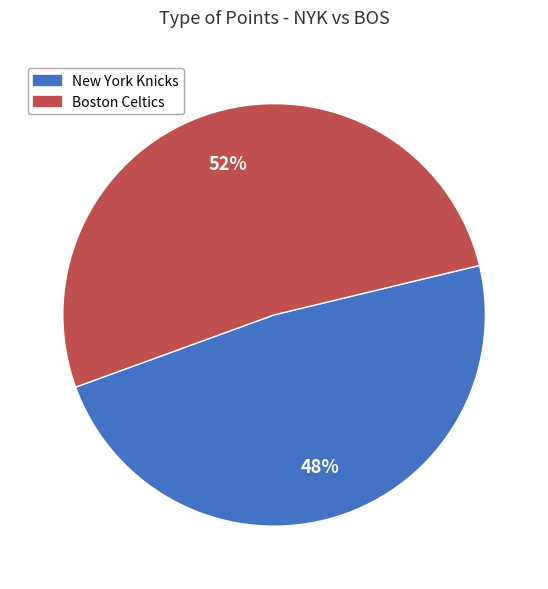

To the nearest percent, what is the difference between the largest and smallest slice percentages?

4%